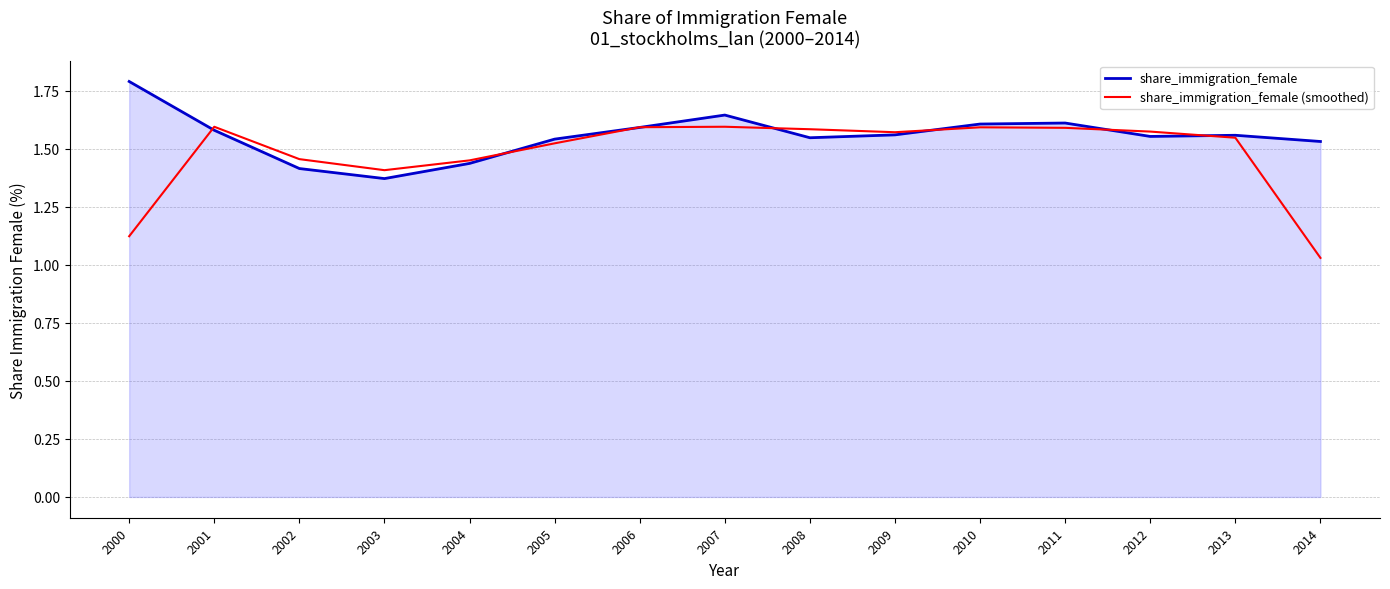

What is the difference between the share_immigration_female (smoothed) values at 2012 and 2005?

0.1